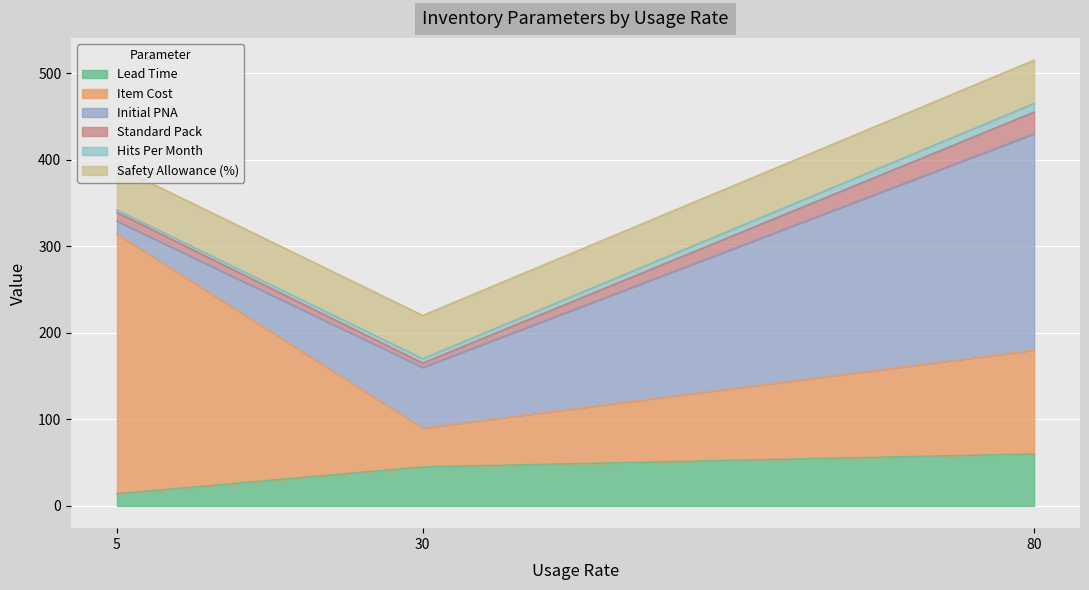

Does the chart display data point markers on the line(s)?

No